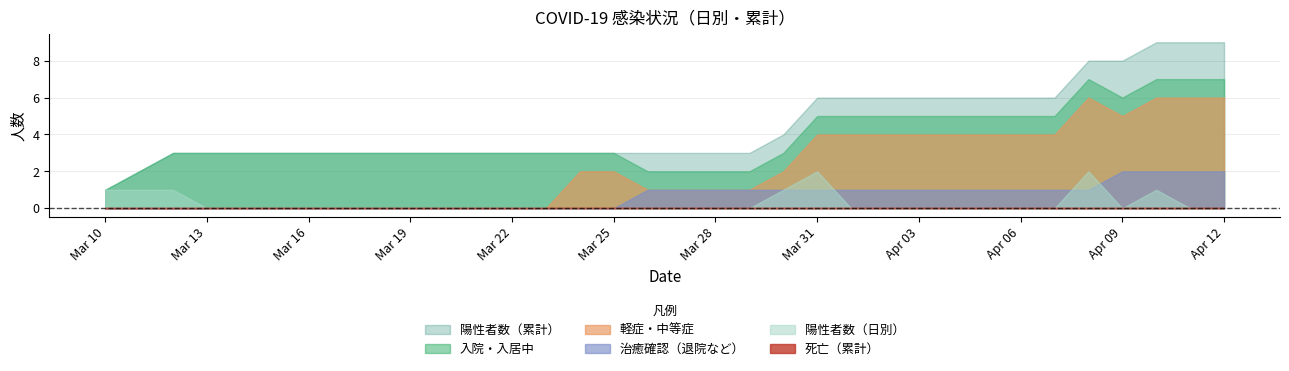

How many values in 軽症・中等症 are above zero?

20